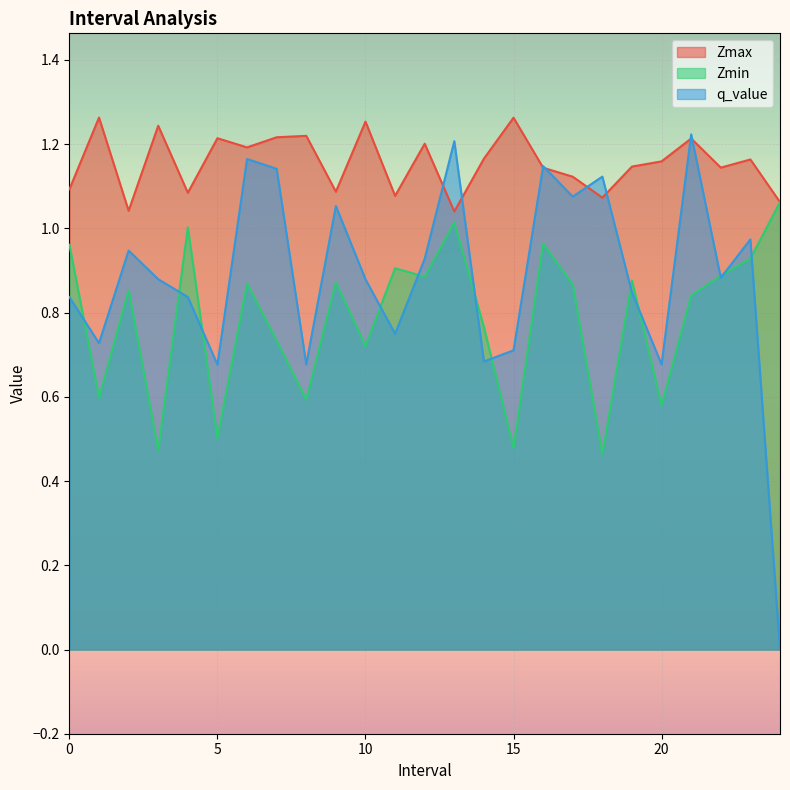

At 20, list the series in order from smallest to largest.

Zmin, q_value, Zmax